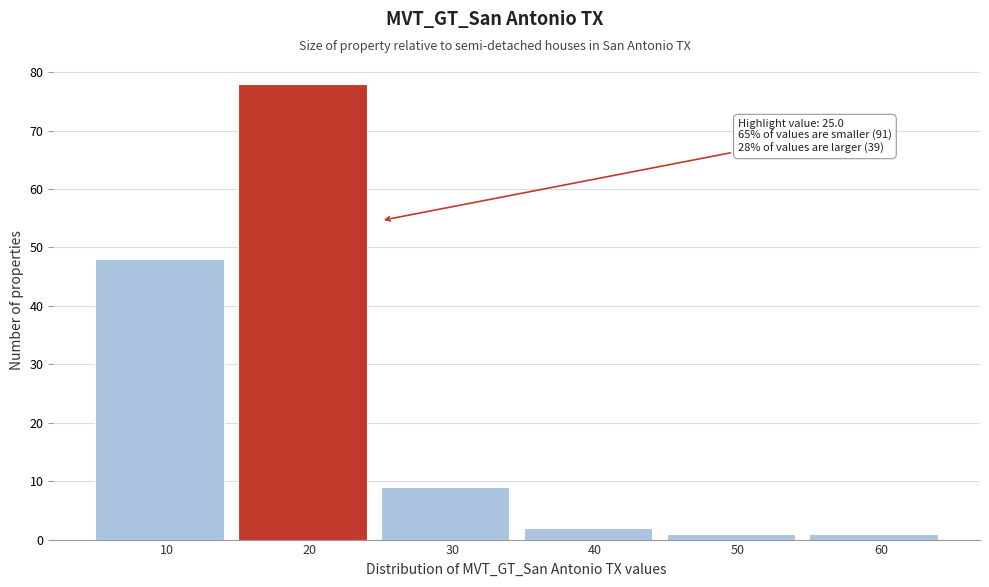

Reading left to right, what are all the values shown in this chart?

48	78	9	2	1	1